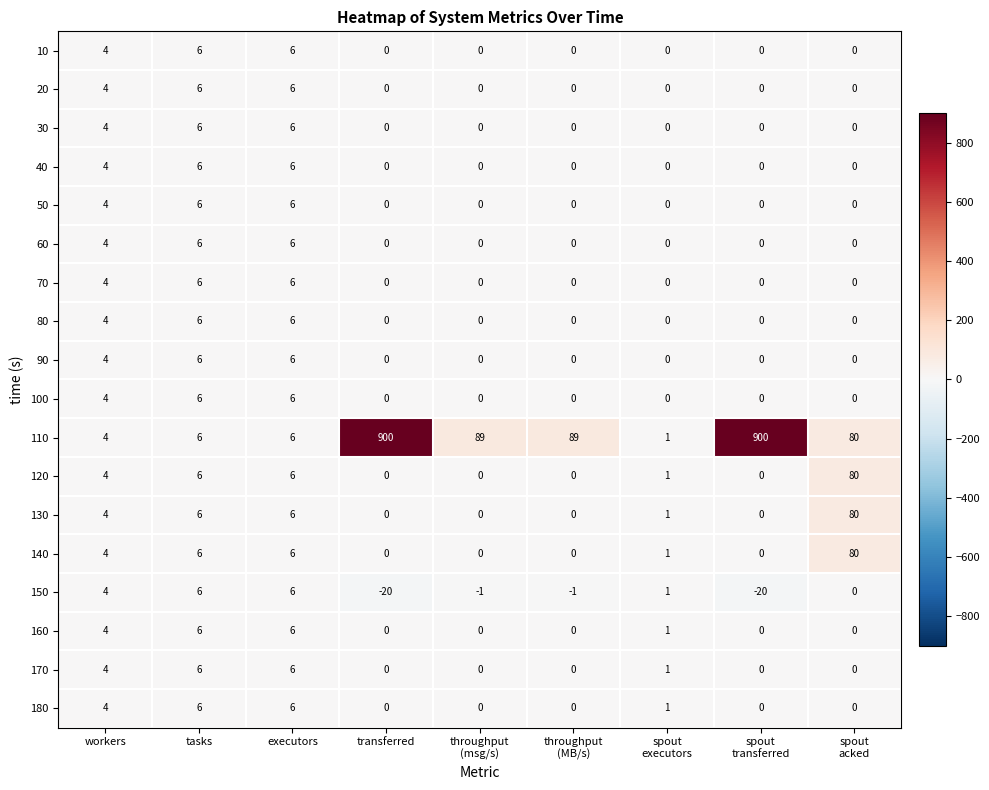

Is it true that 80 equals 6 at executors?

True